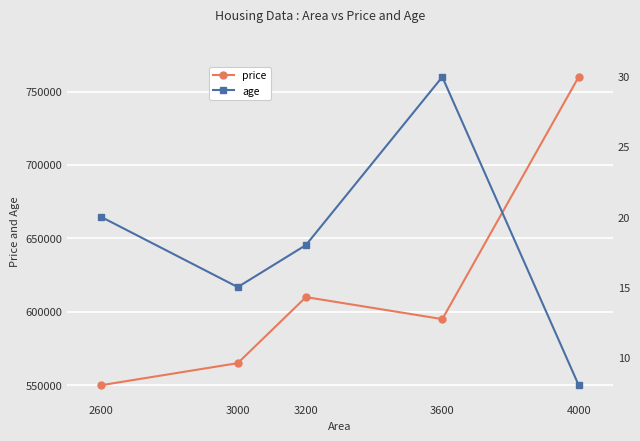

Reading left to right, what are all the values shown in this chart?

price: 2600=550000	3000=565000	3200=610000	3600=595000	4000=760000
age: 2600=20	3000=15	3200=18	3600=30	4000=8